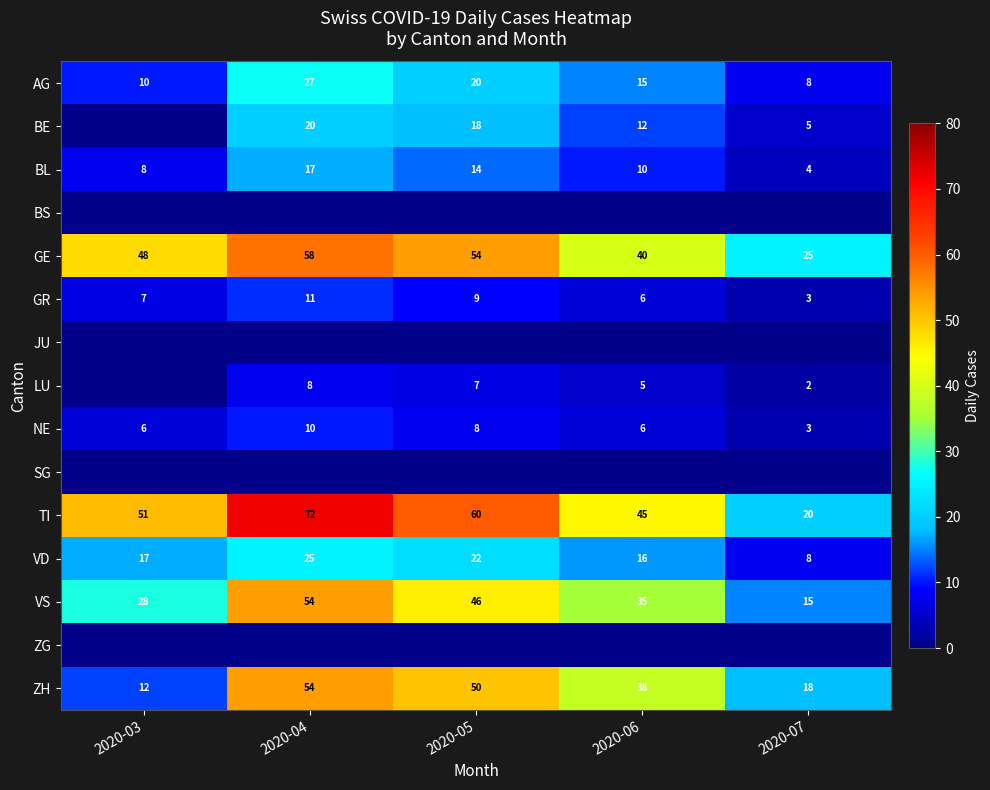

What is the difference between the maximum and second lowest values in the NE series?

4